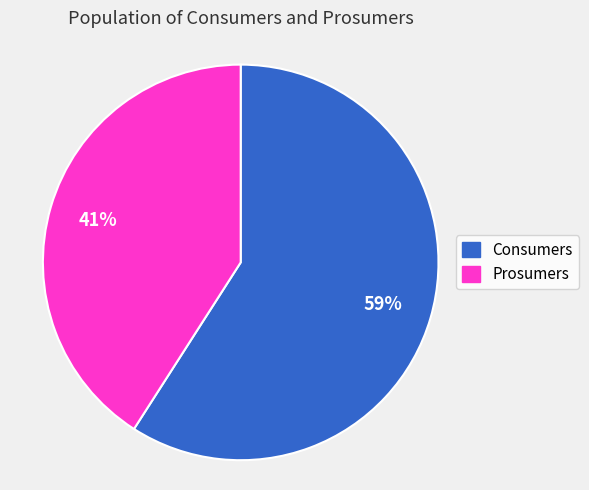

To the nearest percent, what is the combined percentage of Prosumers and Consumers?

100%